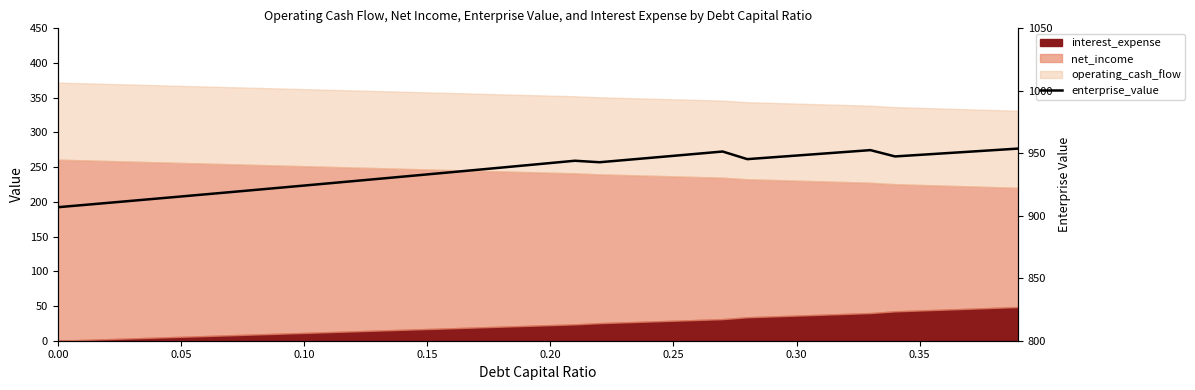

Reading left to right, what are all the values shown in this chart?

906.8	908.5	910.3	912.0	913.7	915.4	917.2	918.9	920.7	922.4	924.2	925.9	927.7	929.5	931.3	933.1	934.9	936.7	938.5	940.4	942.2	944.0	942.8	944.5	946.2	948.0	949.7	951.4	945.3	946.8	948.2	949.6	951.1	952.5	947.5	948.7	950.0	951.2	952.5	953.8